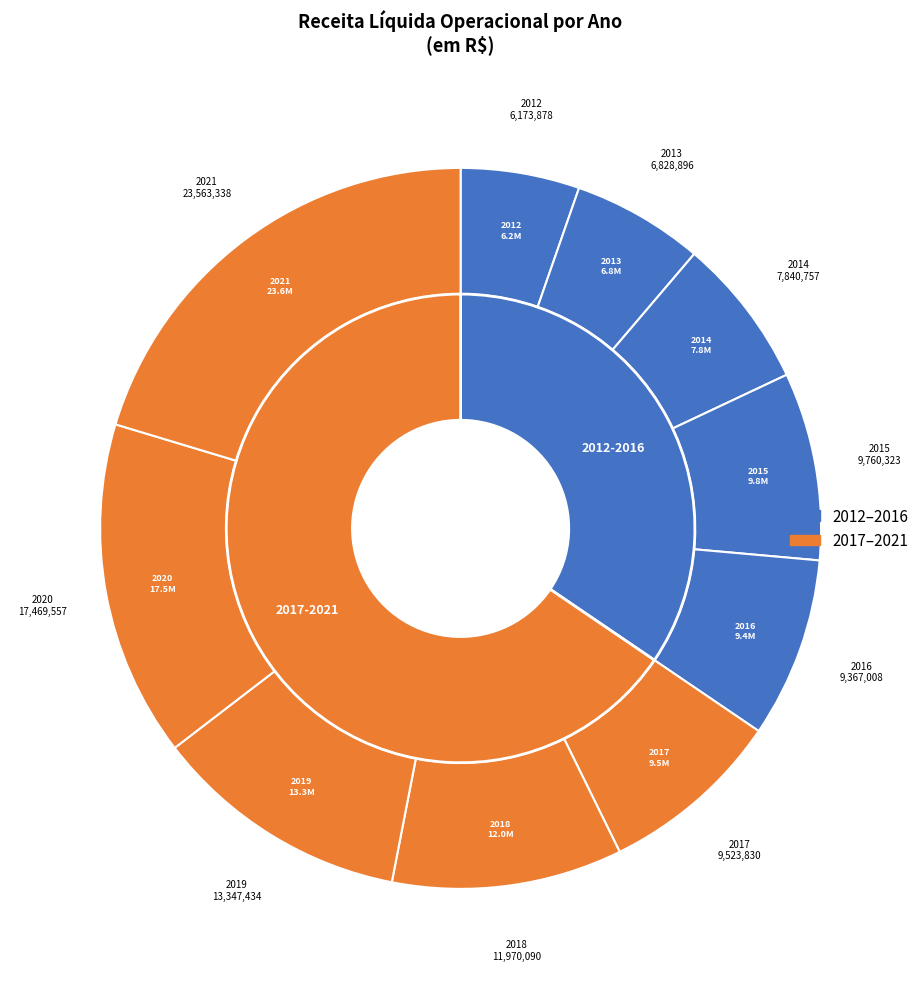

Does 2021 account for over 50% of the chart?

No